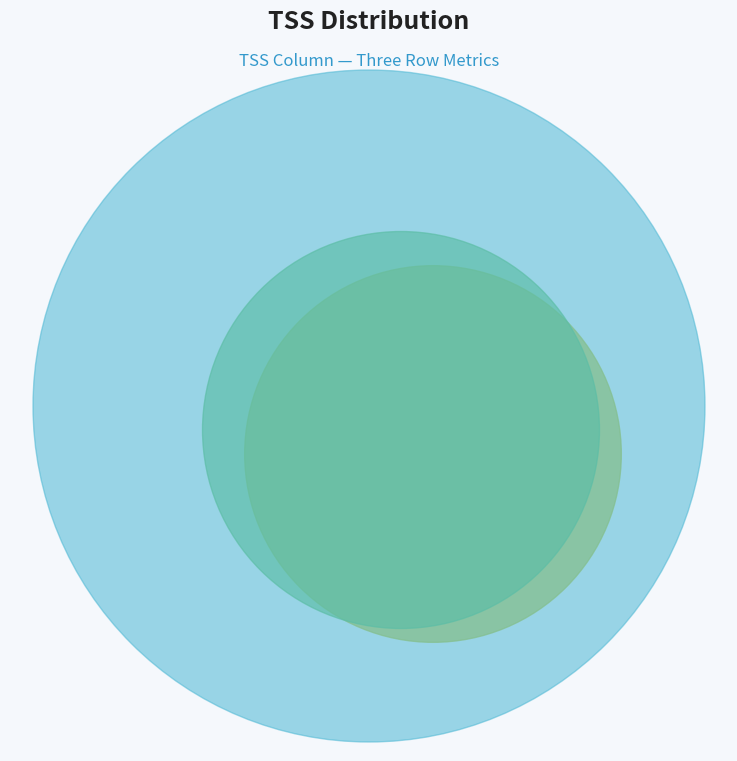

What percentage is the Avg_Rate_On slice, to the nearest percent?

60%